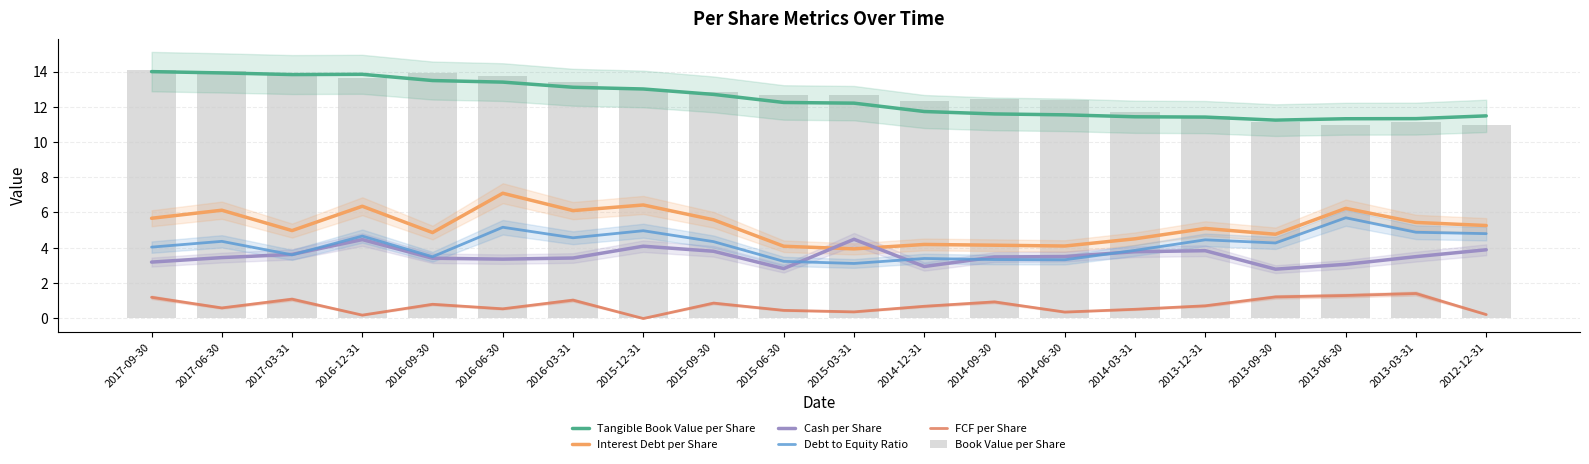

Reading left to right, what are all the values shown in this chart?

Tangible Book Value per Share: 2017-09-30=14.0	2017-06-30=13.9	2017-03-31=13.8	2016-12-31=13.8	2016-09-30=13.5	2016-06-30=13.4	2016-03-31=13.1	2015-12-31=13.0	2015-09-30=12.7	2015-06-30=12.2	2015-03-31=12.2	2014-12-31=11.7	2014-09-30=11.6	2014-06-30=11.5	2014-03-31=11.4	2013-12-31=11.4	2013-09-30=11.2	2013-06-30=11.3	2013-03-31=11.3	2012-12-31=11.5
Interest Debt per Share: 2017-09-30=5.7	2017-06-30=6.1	2017-03-31=5.0	2016-12-31=6.4	2016-09-30=4.9	2016-06-30=7.1	2016-03-31=6.1	2015-12-31=6.4	2015-09-30=5.6	2015-06-30=4.1	2015-03-31=3.9	2014-12-31=4.2	2014-09-30=4.1	2014-06-30=4.1	2014-03-31=4.5	2013-12-31=5.1	2013-09-30=4.8	2013-06-30=6.2	2013-03-31=5.4	2012-12-31=5.3
Cash per Share: 2017-09-30=3.2	2017-06-30=3.4	2017-03-31=3.6	2016-12-31=4.5	2016-09-30=3.4	2016-06-30=3.3	2016-03-31=3.4	2015-12-31=4.1	2015-09-30=3.8	2015-06-30=2.8	2015-03-31=4.5	2014-12-31=2.9	2014-09-30=3.5	2014-06-30=3.5	2014-03-31=3.8	2013-12-31=3.8	2013-09-30=2.8	2013-06-30=3.1	2013-03-31=3.5	2012-12-31=3.9
Debt to Equity Ratio: 2017-09-30=4.0	2017-06-30=4.4	2017-03-31=3.6	2016-12-31=4.7	2016-09-30=3.5	2016-06-30=5.2	2016-03-31=4.6	2015-12-31=5.0	2015-09-30=4.3	2015-06-30=3.2	2015-03-31=3.1	2014-12-31=3.4	2014-09-30=3.3	2014-06-30=3.3	2014-03-31=3.8	2013-12-31=4.4	2013-09-30=4.3	2013-06-30=5.7	2013-03-31=4.9	2012-12-31=4.8
FCF per Share: 2017-09-30=1.2	2017-06-30=0.6	2017-03-31=1.1	2016-12-31=0.2	2016-09-30=0.8	2016-06-30=0.5	2016-03-31=1.0	2015-12-31=-0.0	2015-09-30=0.9	2015-06-30=0.4	2015-03-31=0.4	2014-12-31=0.7	2014-09-30=0.9	2014-06-30=0.3	2014-03-31=0.5	2013-12-31=0.7	2013-09-30=1.2	2013-06-30=1.3	2013-03-31=1.4	2012-12-31=0.2
Book Value per Share: 2017-09-30=14.1	2017-06-30=14.1	2017-03-31=13.8	2016-12-31=13.6	2016-09-30=13.9	2016-06-30=13.7	2016-03-31=13.4	2015-12-31=12.9	2015-09-30=12.9	2015-06-30=12.7	2015-03-31=12.7	2014-12-31=12.4	2014-09-30=12.5	2014-06-30=12.4	2014-03-31=11.7	2013-12-31=11.5	2013-09-30=11.2	2013-06-30=10.9	2013-03-31=11.1	2012-12-31=11.0